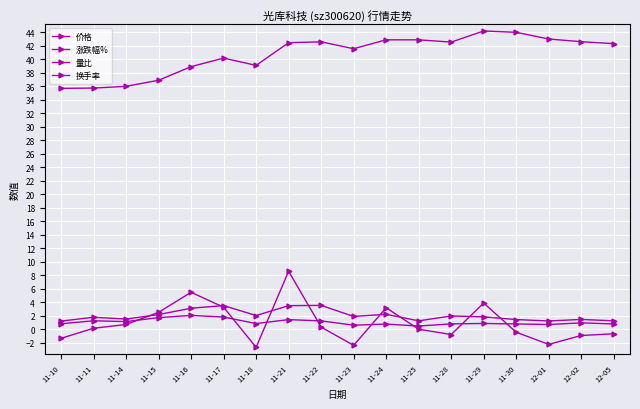

What is the difference between the maximum and minimum values in the 量比 series?

1.6